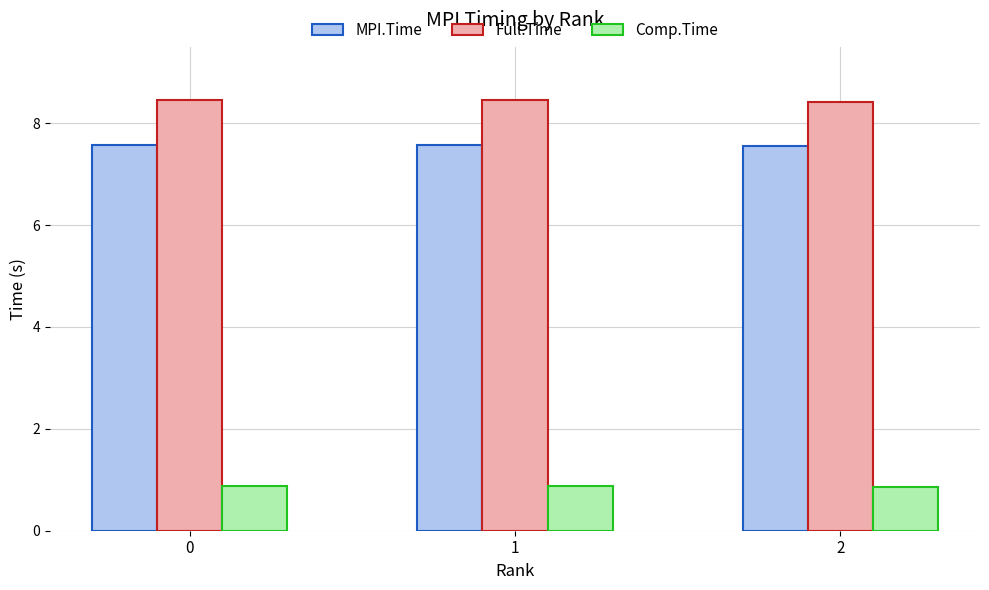

Does the chart contain stacked bars?

No